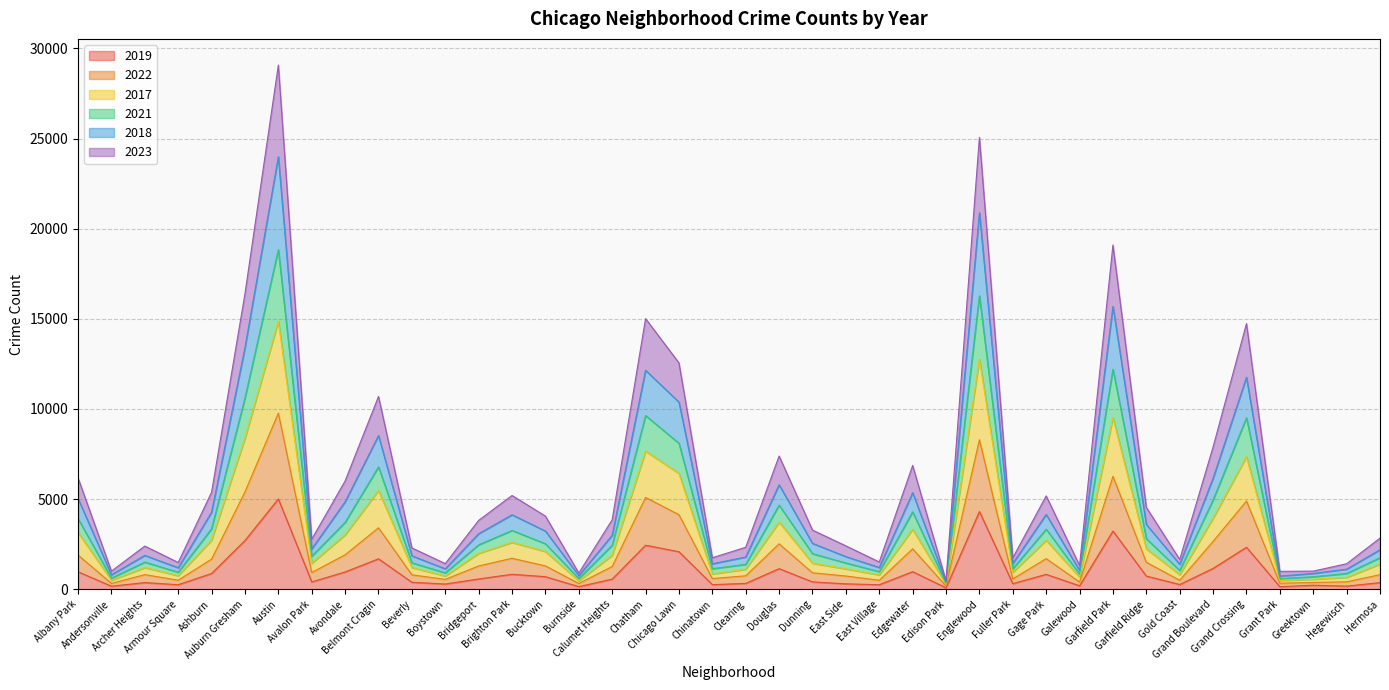

How many distinct data groups are displayed?

6